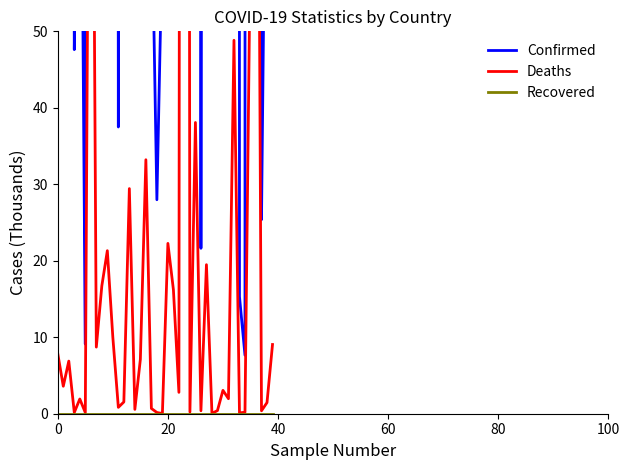

At which label does Deaths reach its peak?

23